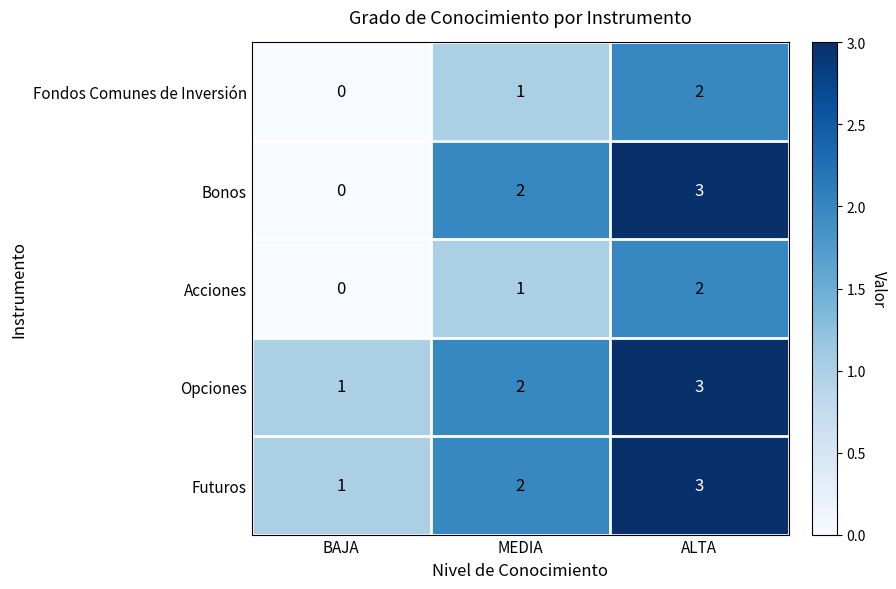

Is it true that Bonos equals 0 at BAJA?

True